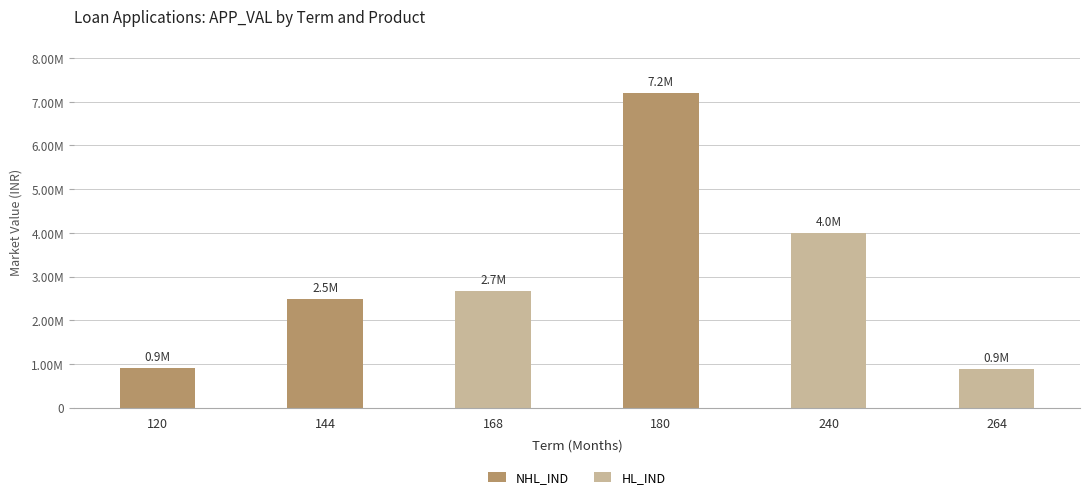

Are the bars horizontal?

No